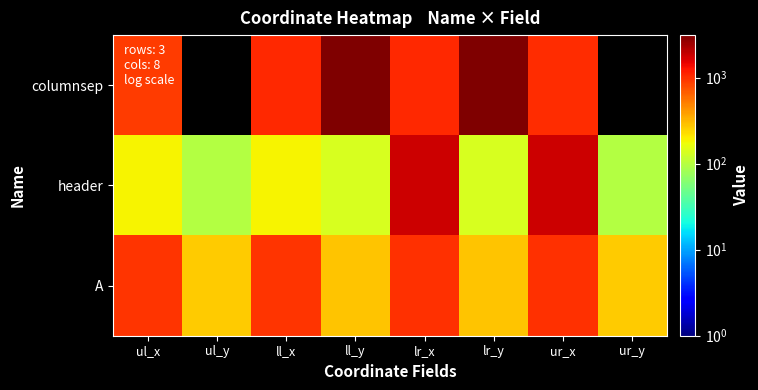

Rank the categories by A value from highest to lowest.

lr_x, ur_x, ul_x, ll_x, ll_y, lr_y, ul_y, ur_y